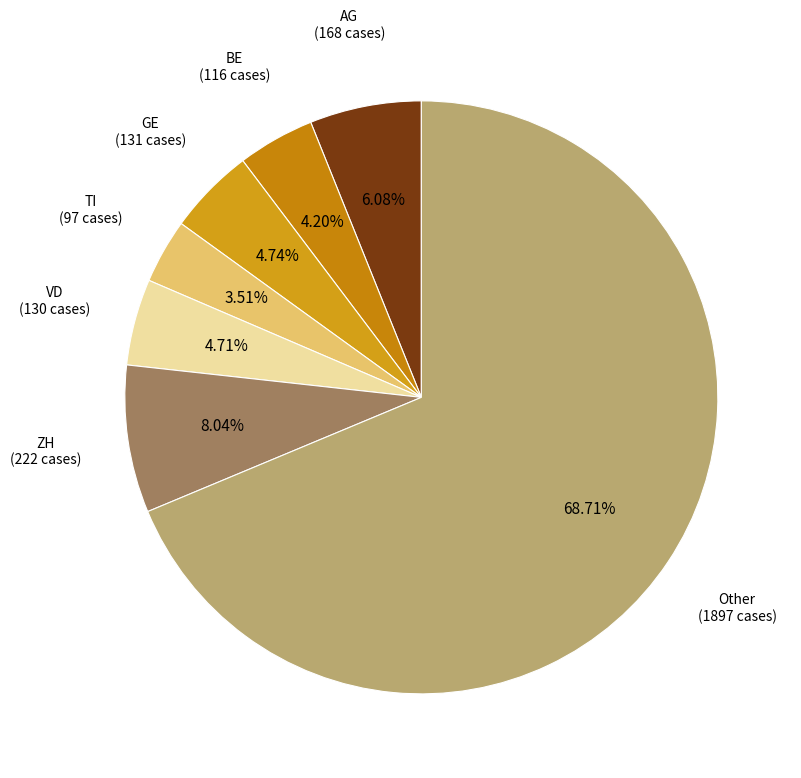

How many slices are in this pie chart?

7